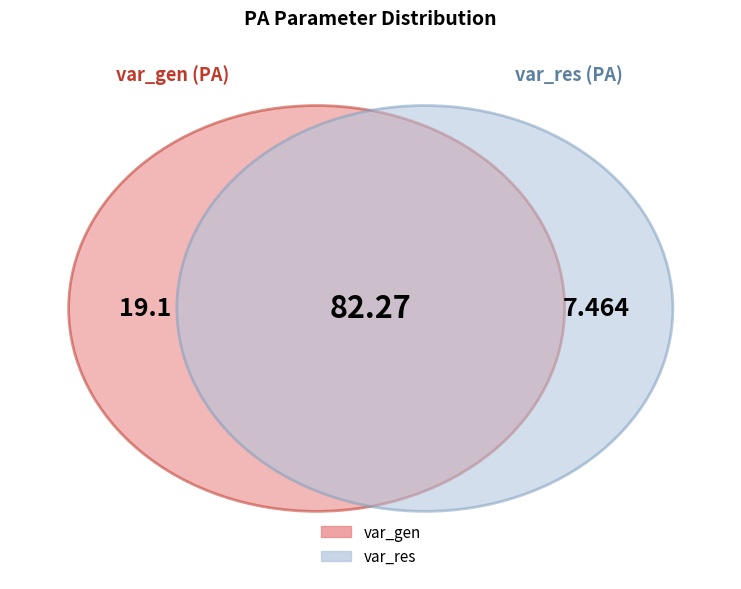

To the nearest percent, what portion does var_gen represent?

18%